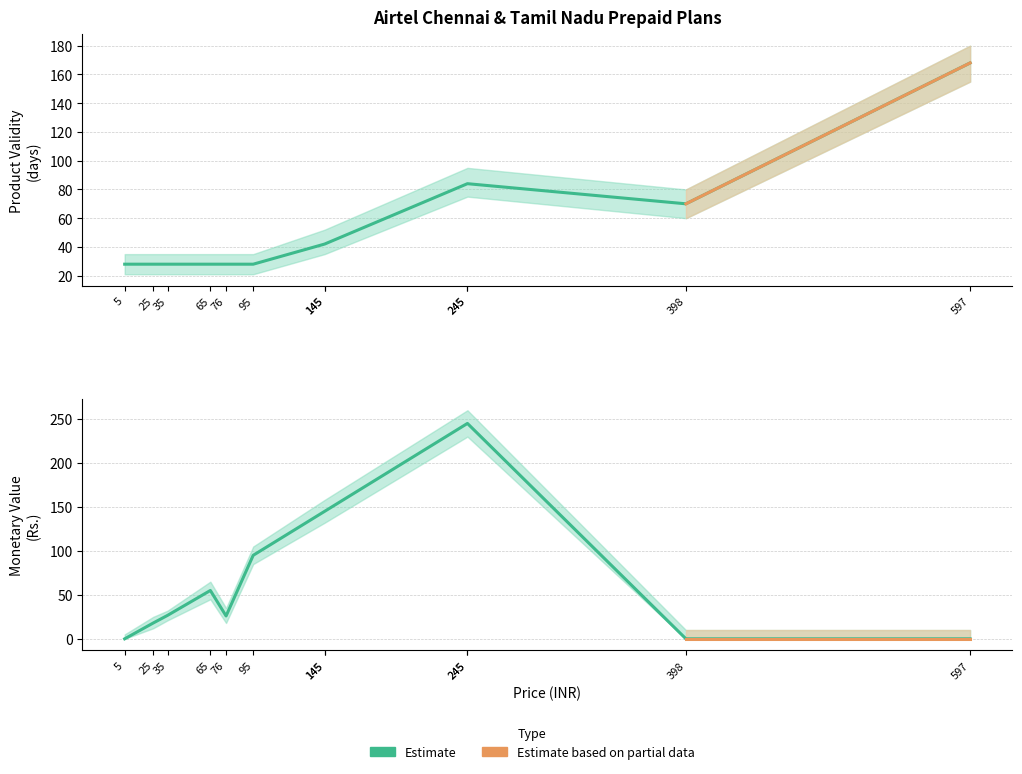

At which label is the value closest to 122?

145